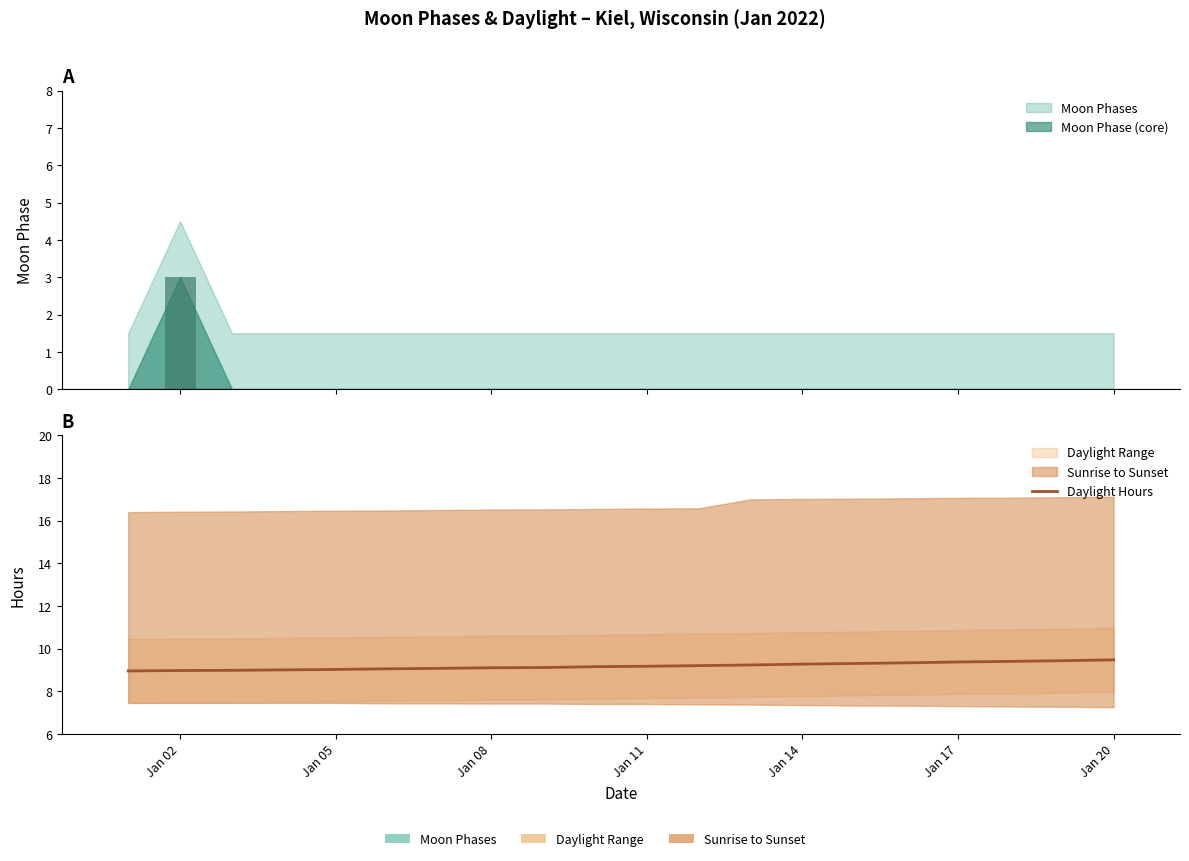

The chart shows a value of 15.8 at Jan 05. True or false?

False